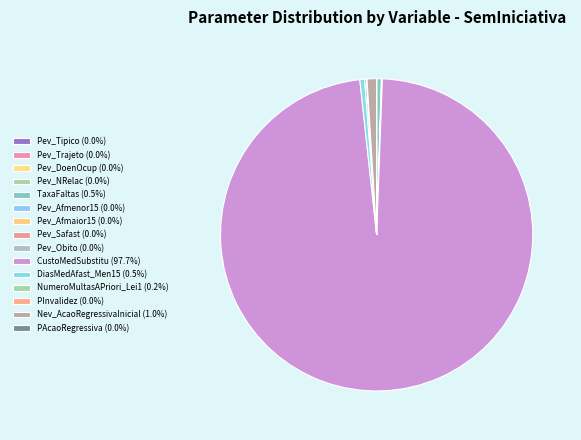

Between NumeroMultasAPriori_Lei1 and Pev_Tipico, which is larger?

NumeroMultasAPriori_Lei1